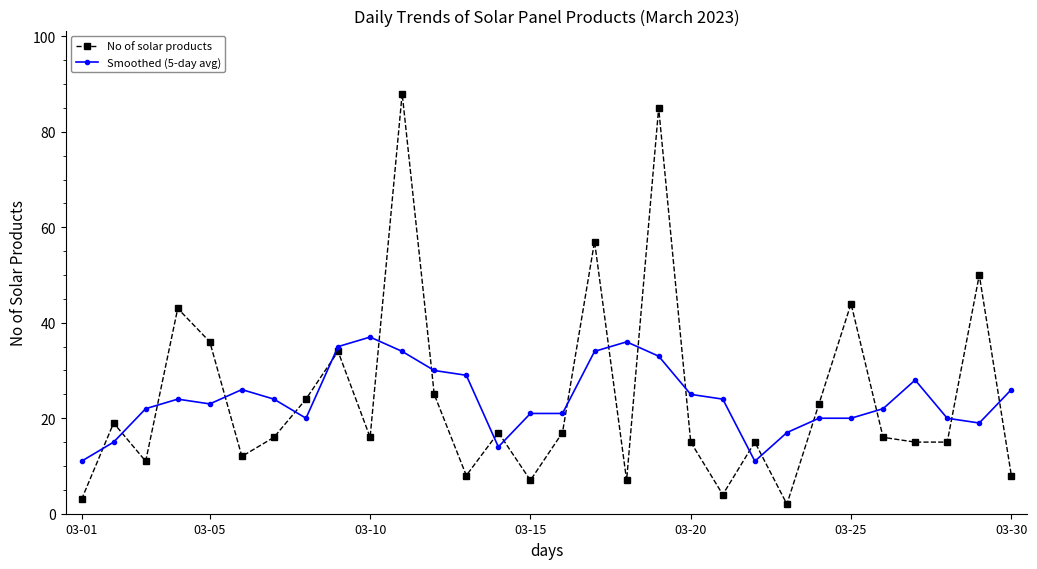

How many lines are shown in the chart?

2